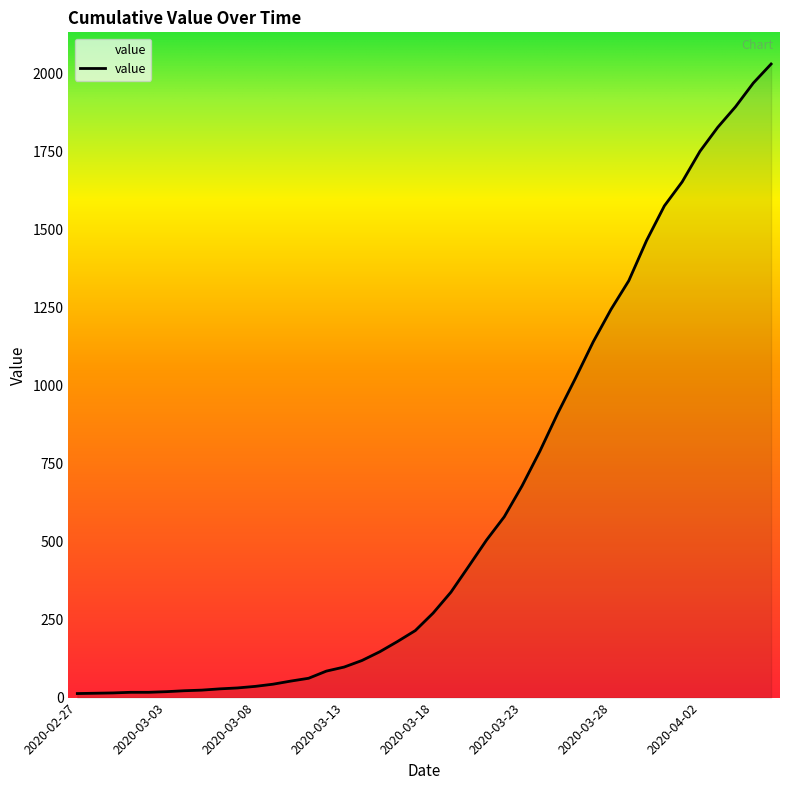

What is the average value?

616